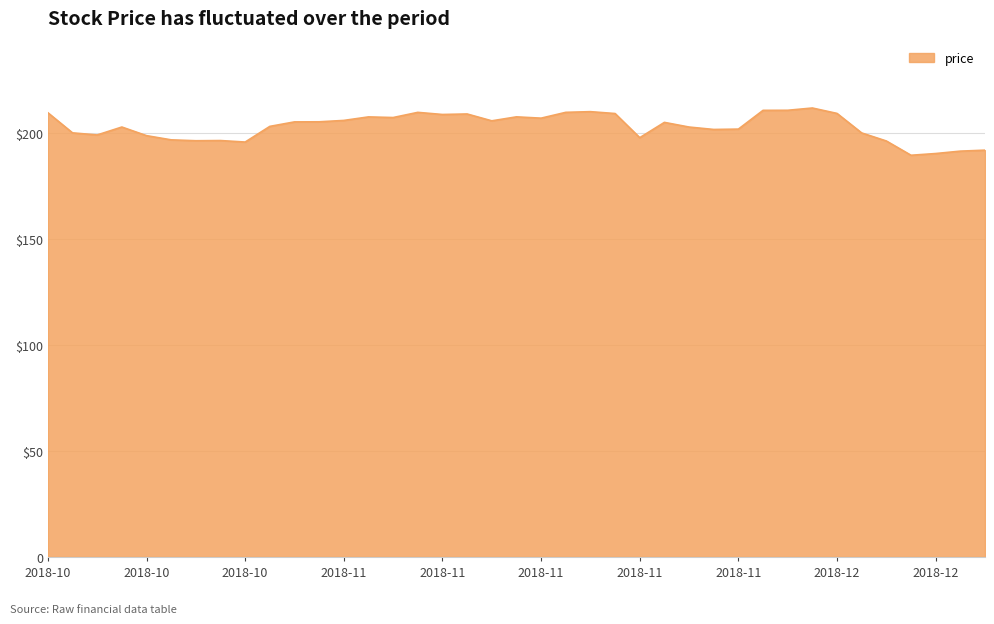

Reading right to left, extract all data points from this chart.

191.7	191.2	190.1	189.3	196.0	199.8	209.0	211.5	210.5	210.4	201.6	201.4	202.6	204.8	197.6	208.9	209.8	209.5	206.8	207.4	205.5	208.7	208.5	209.5	207.1	207.3	205.7	205.0	205.0	202.9	195.5	196.2	196.1	196.5	198.5	202.6	198.8	199.8	209.3